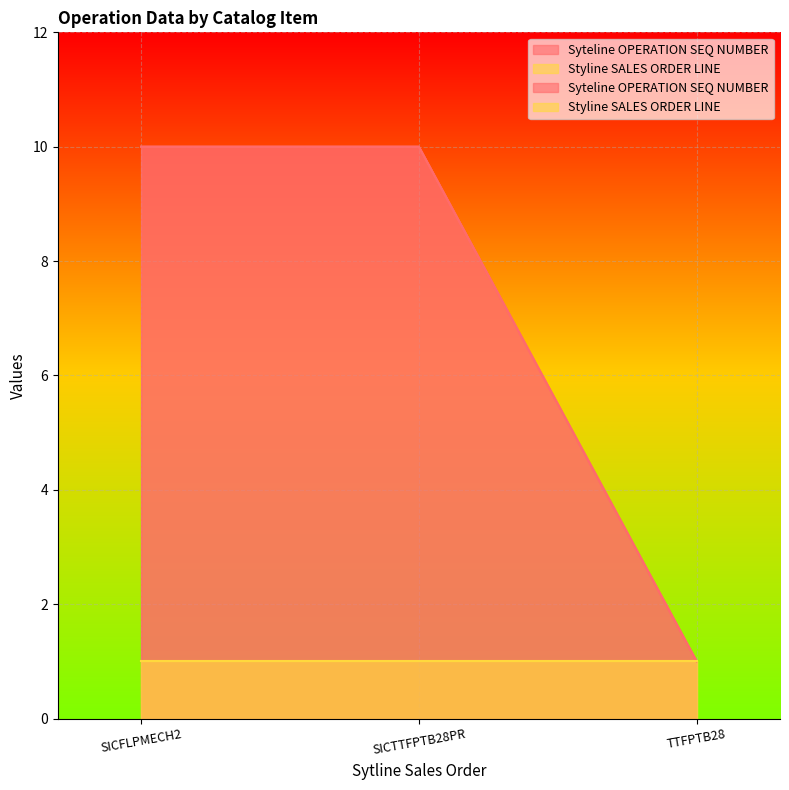

Which category has the highest value across all series?

SICFLPMECH2